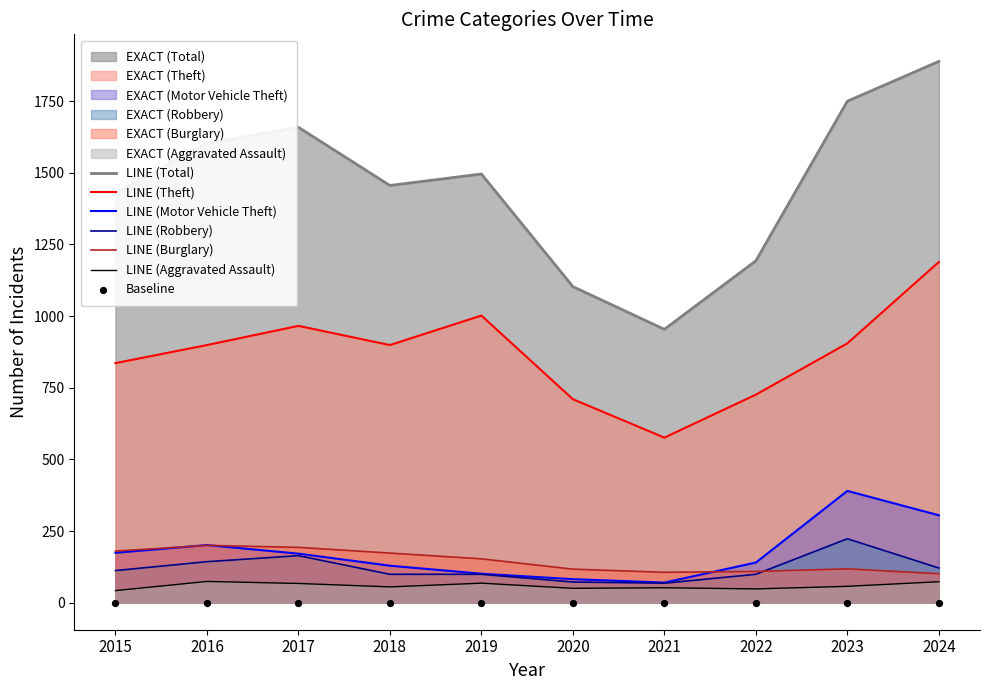

Is the value of Aggravated Assault at 2019 greater than the value of Theft at 2017?

No